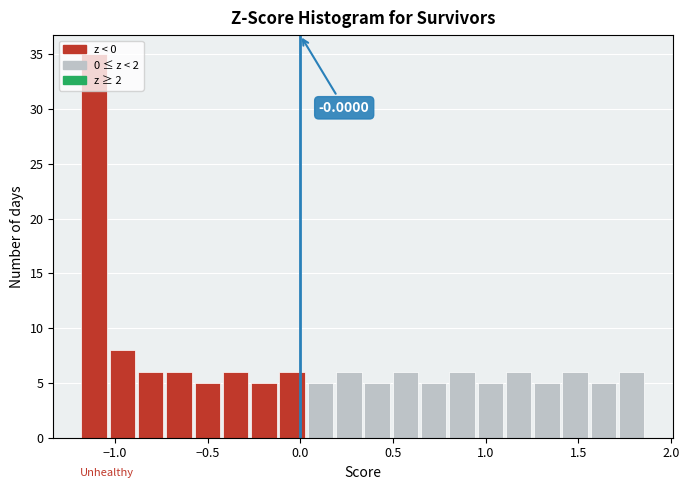

Read against the x-axis, roughly where is the centre of the tallest bar?

-1.10